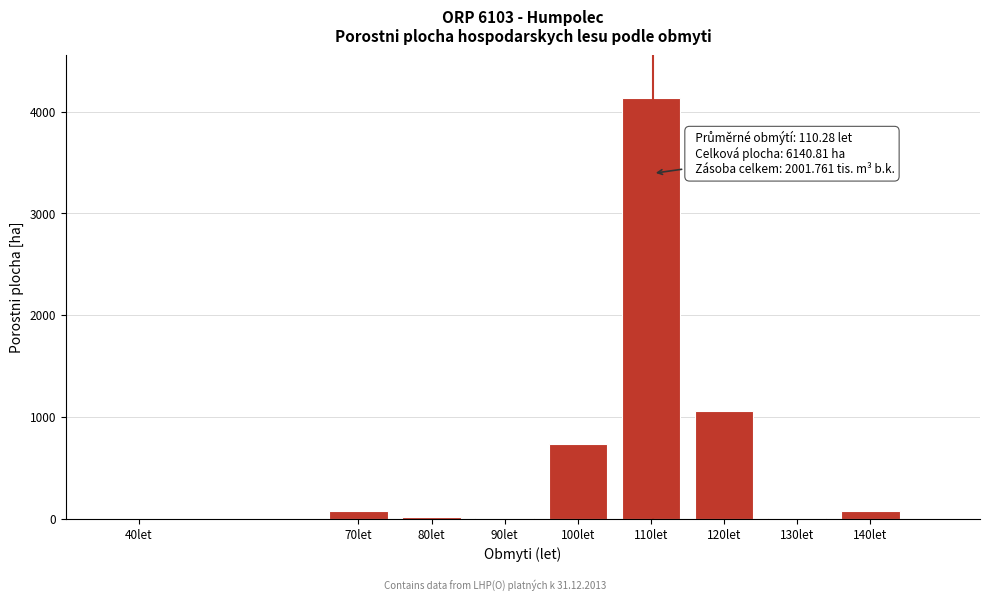

What is the sum of all values?

6140.8